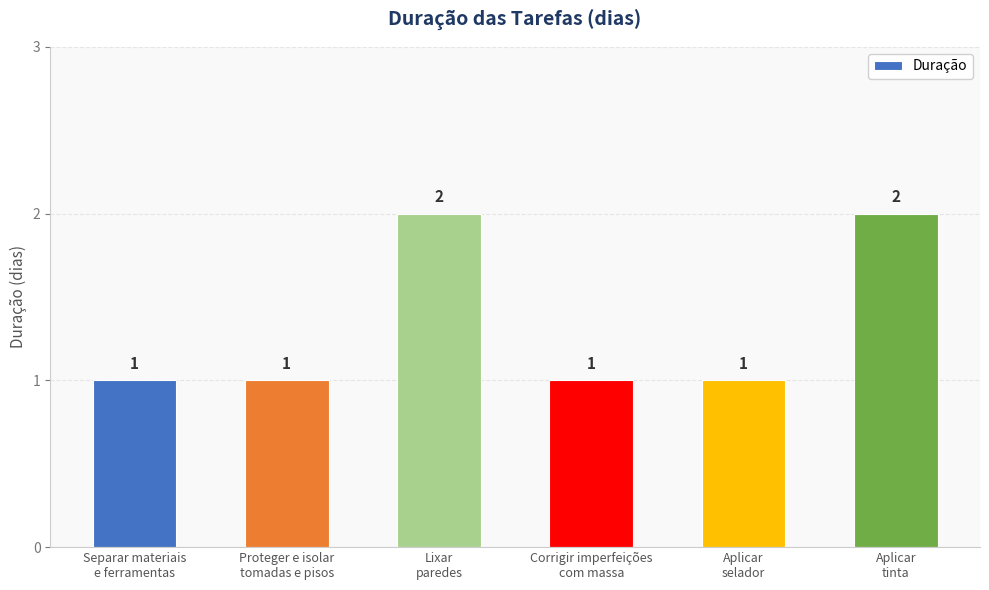

What is the sum of all values?

8